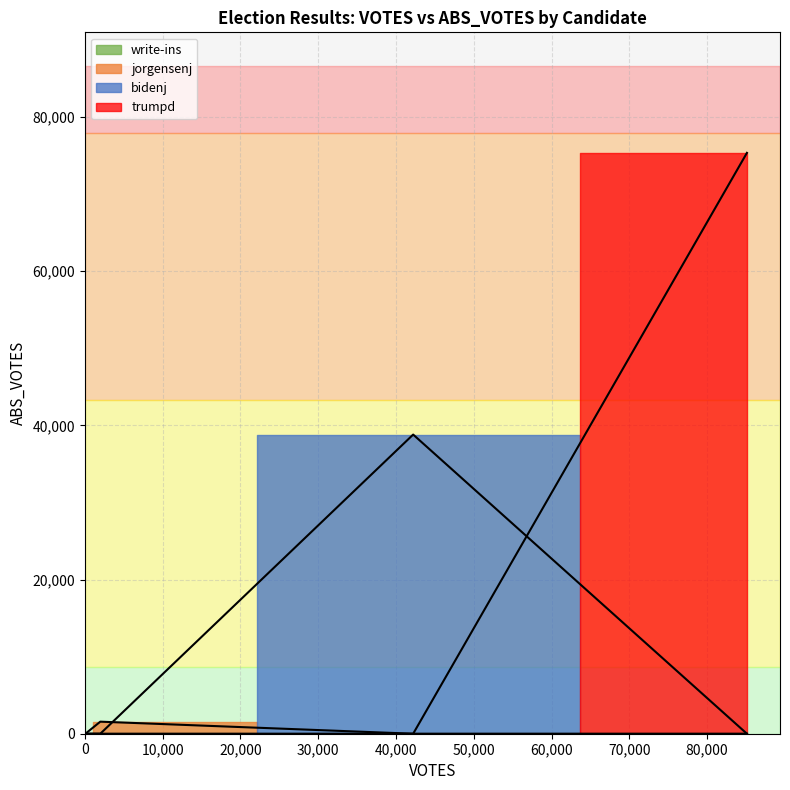

How many data points in jorgensenj are above 1564?

1